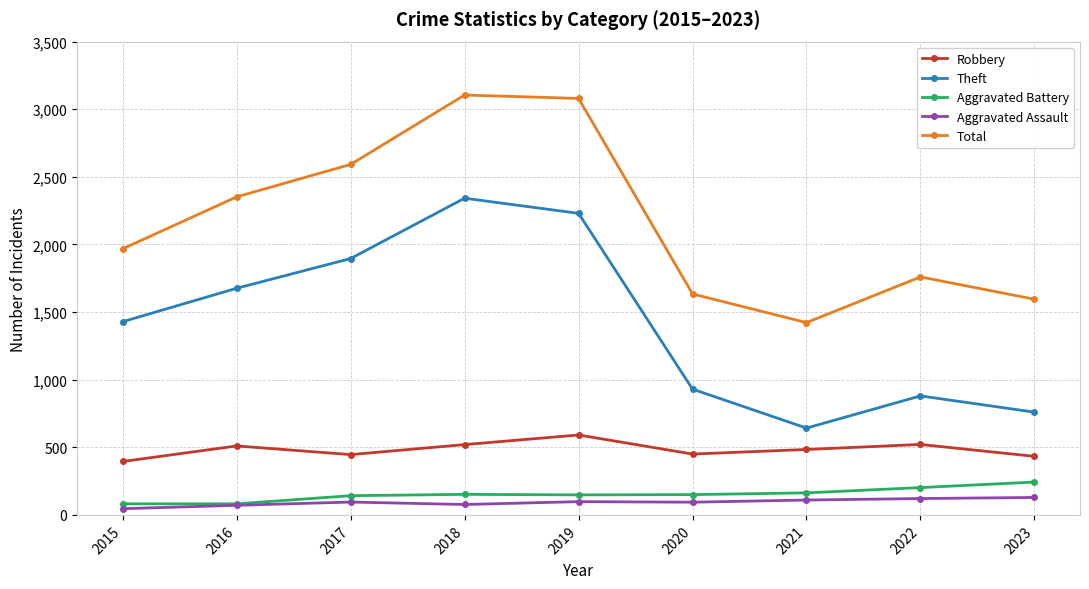

What is the spread (max minus min) of values at 2018?

3028